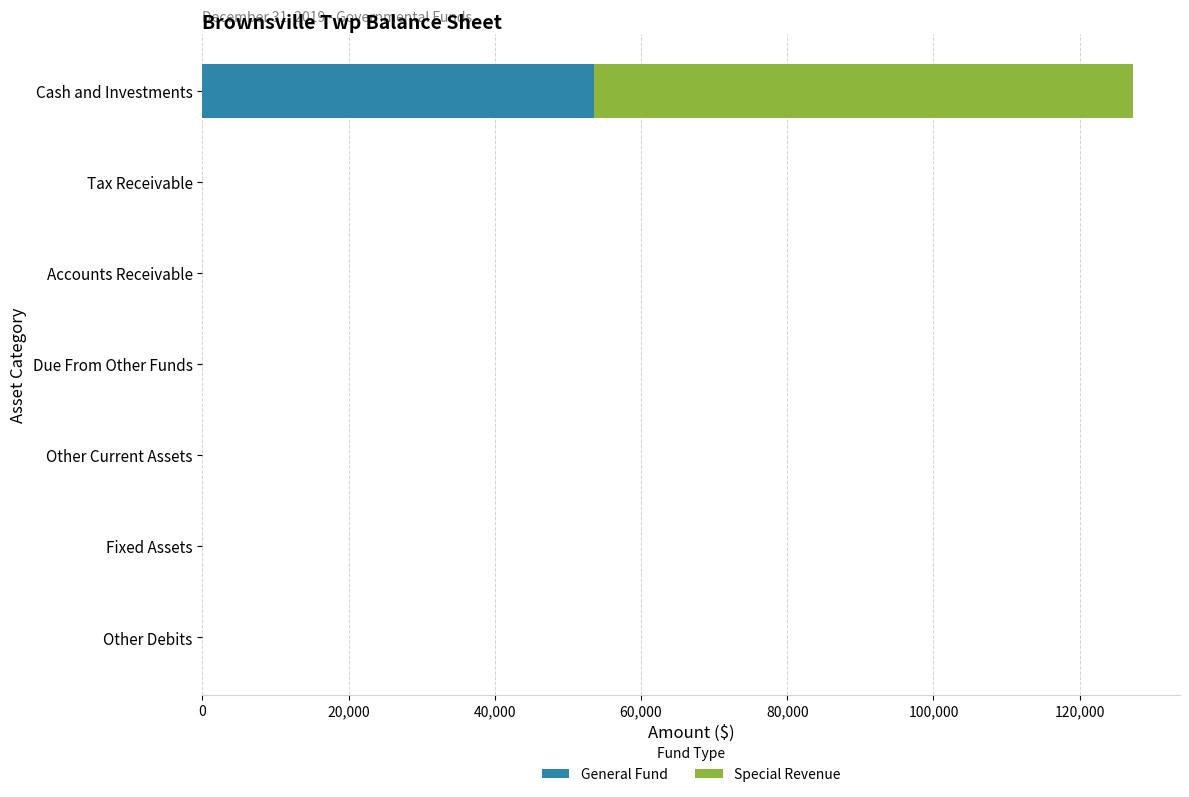

At which category is the sum across all series the highest?

Cash and Investments